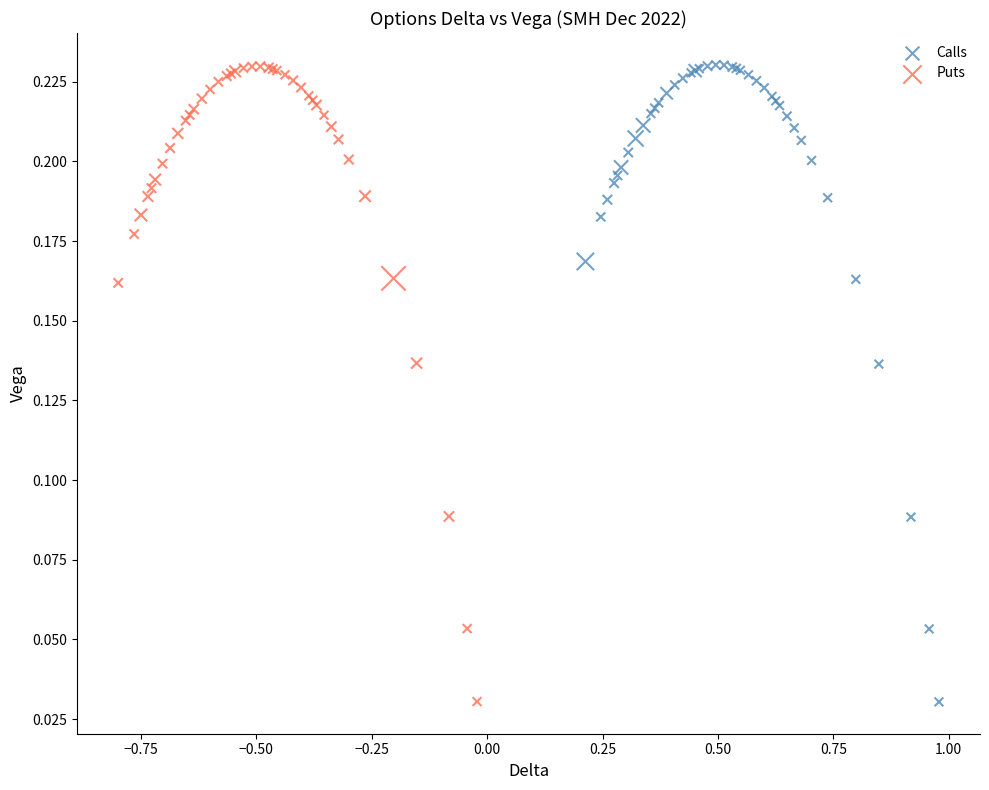

Which series has the largest Y range (max minus min)?

Calls